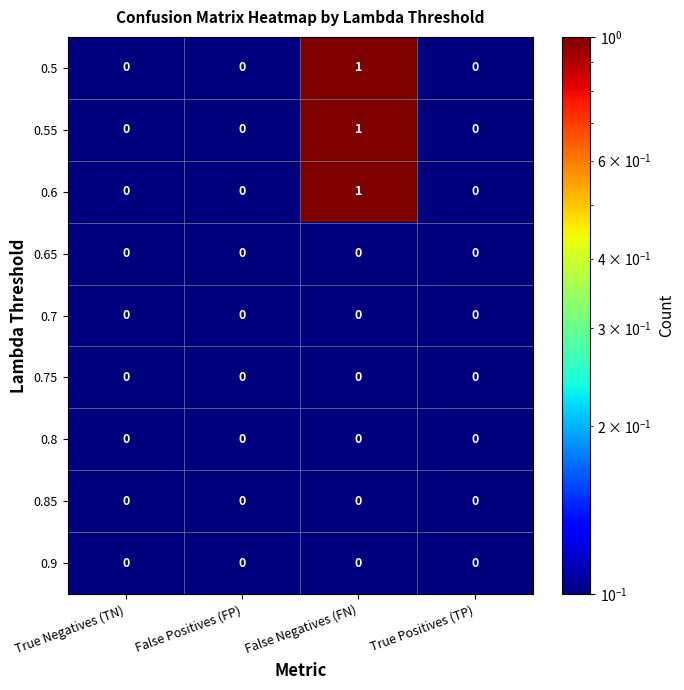

At which category is the sum across all series the highest?

False Negatives (FN)